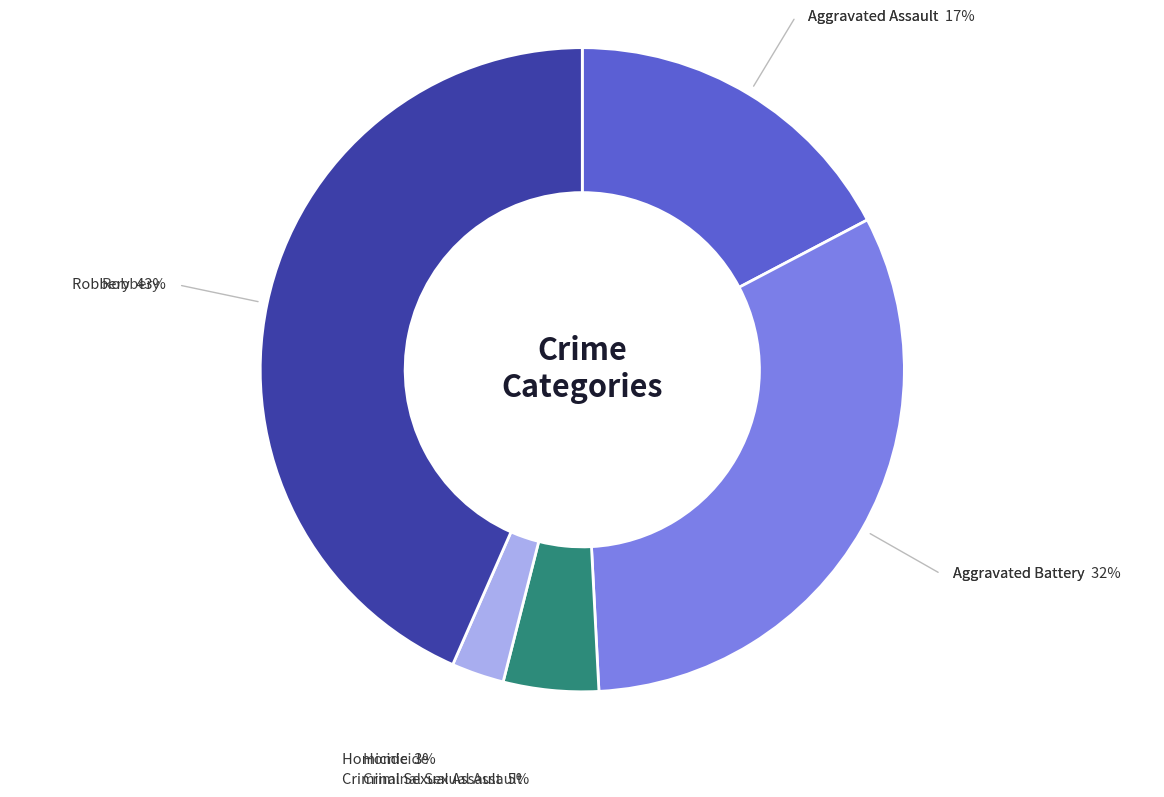

To the nearest percent, what is the average slice percentage?

20%